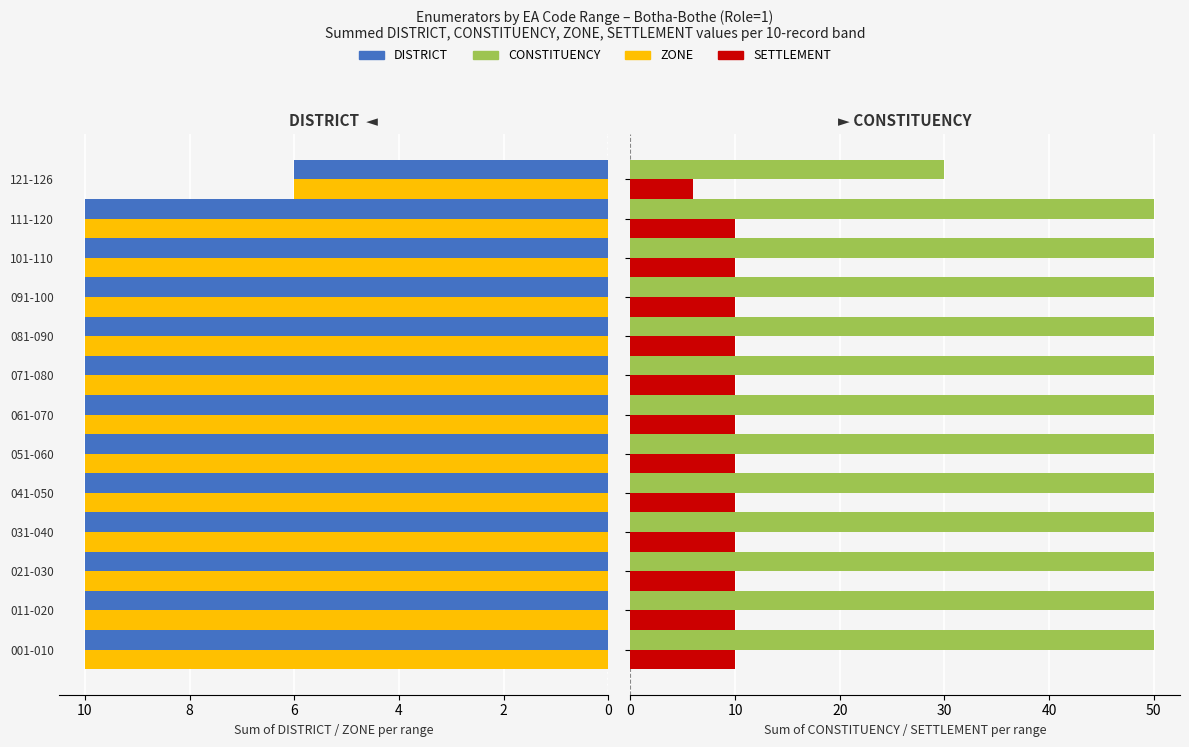

Which has a higher value, 031-040 or 091-100?

031-040